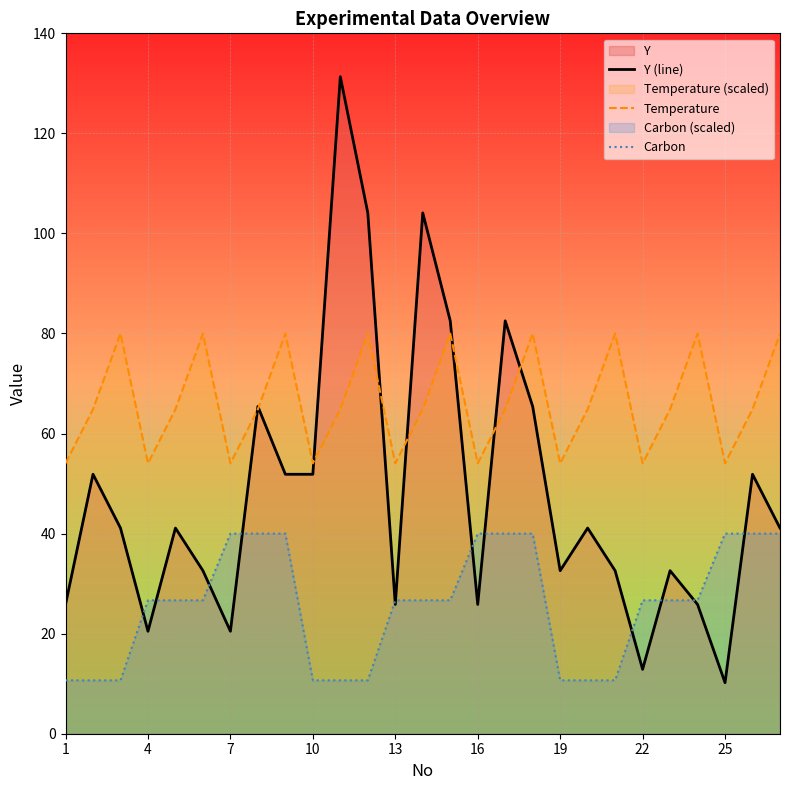

What is the spread (max minus min) of values at 22?

41.2